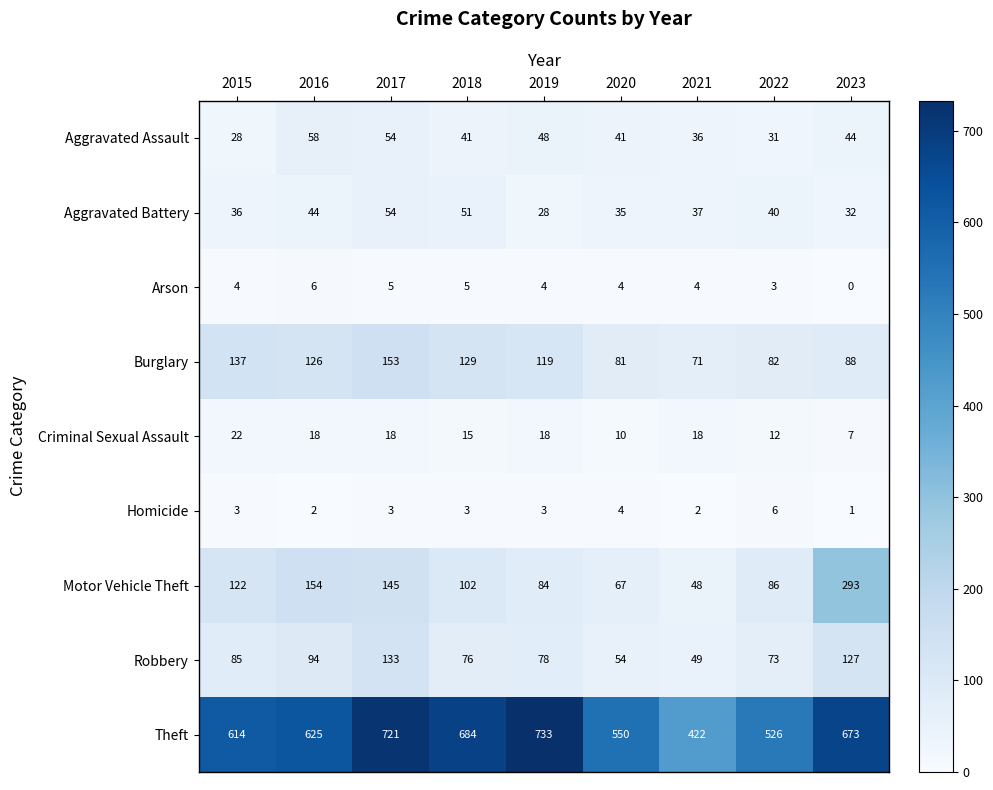

Count the Homicide values in the range 2 to 3.

6